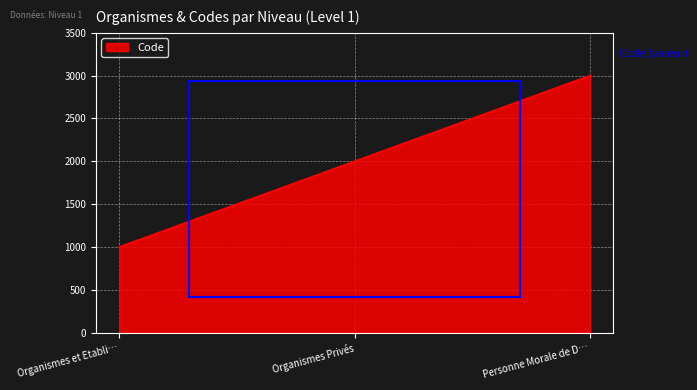

Read the value at Organismes Privés.

2000